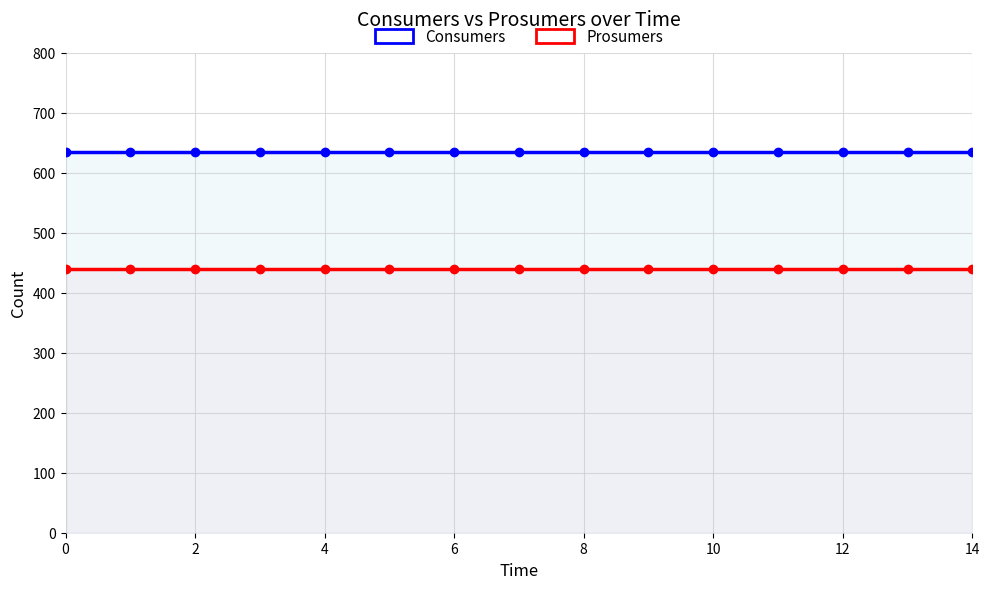

What is the value of the Consumers point at the 4th from the left?

635